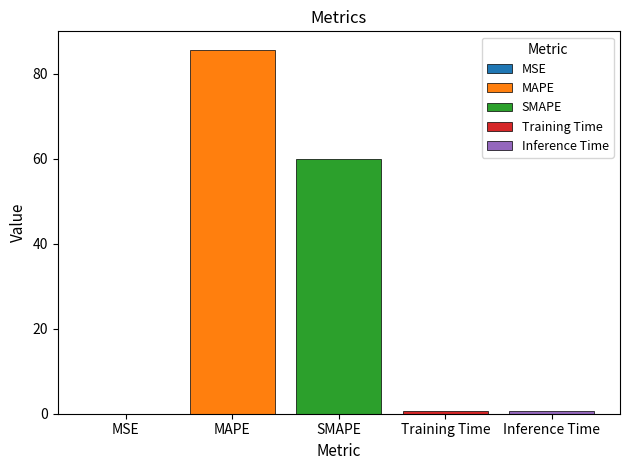

The value of SMAPE at SMAPE is 107.5. True or false?

False